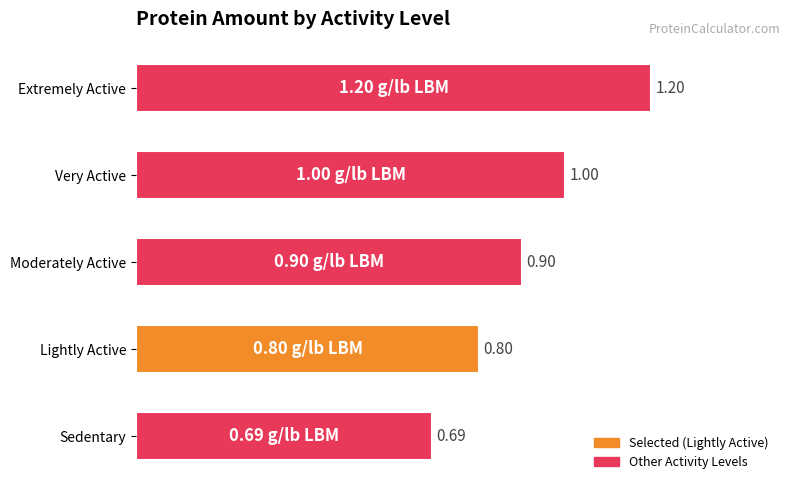

What is the change in value from Moderately Active to Extremely Active?

+0.3